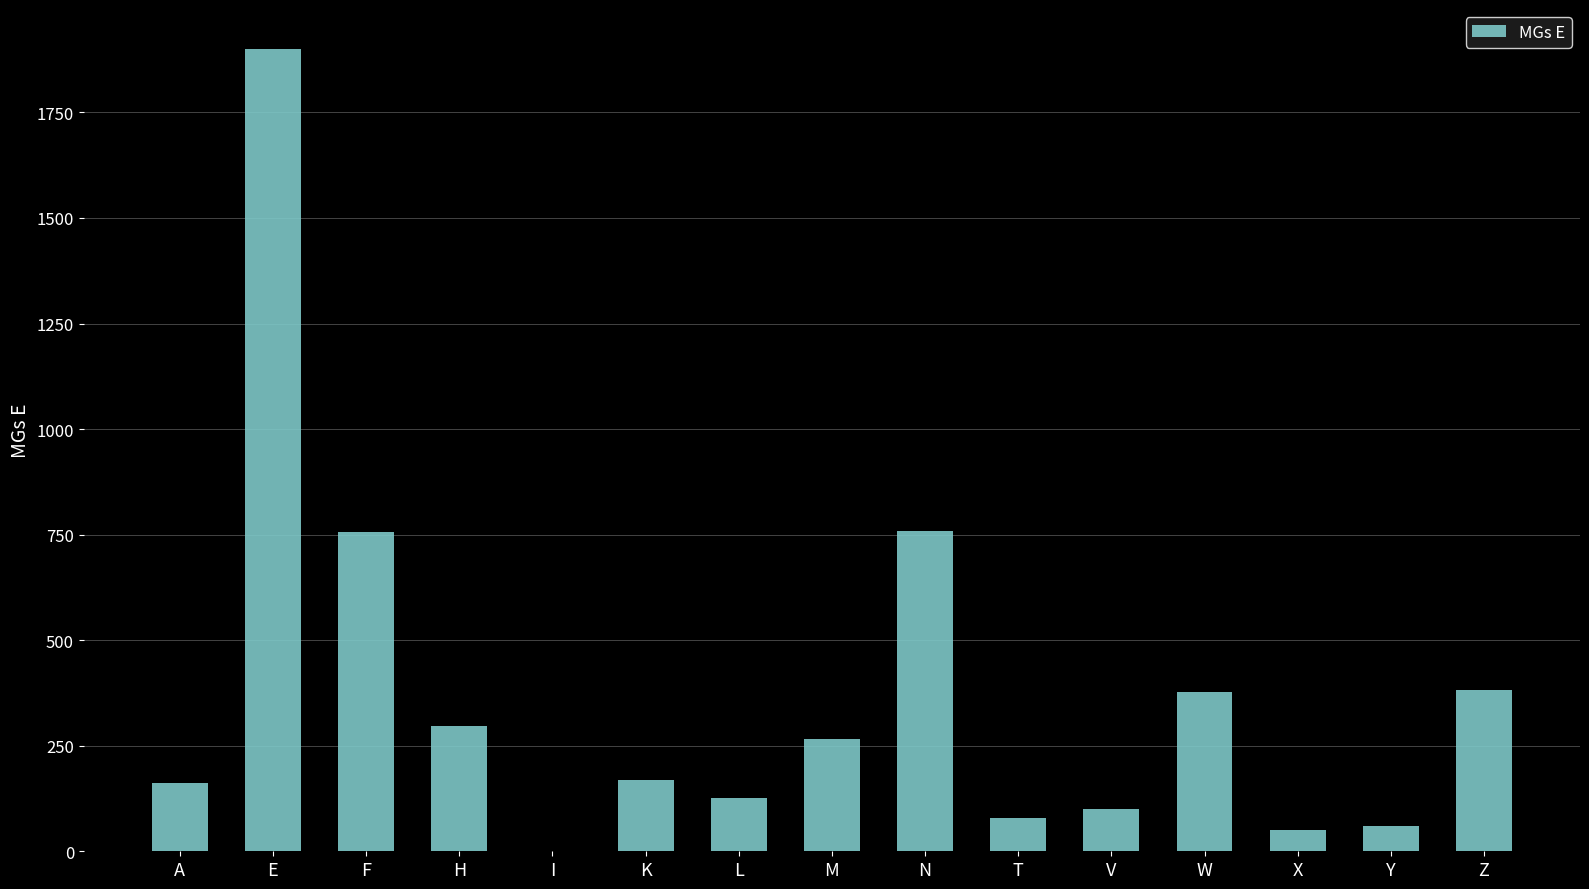

Which has a higher value, H or K?

H